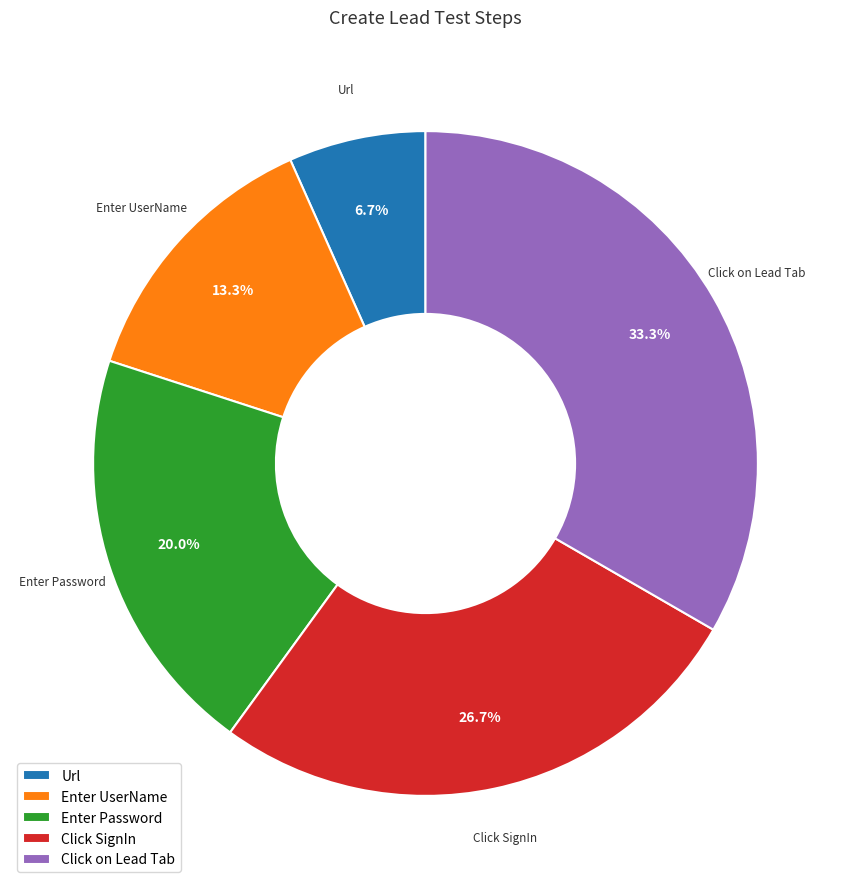

How much of the chart is everything except Click on Lead Tab?

66.7%